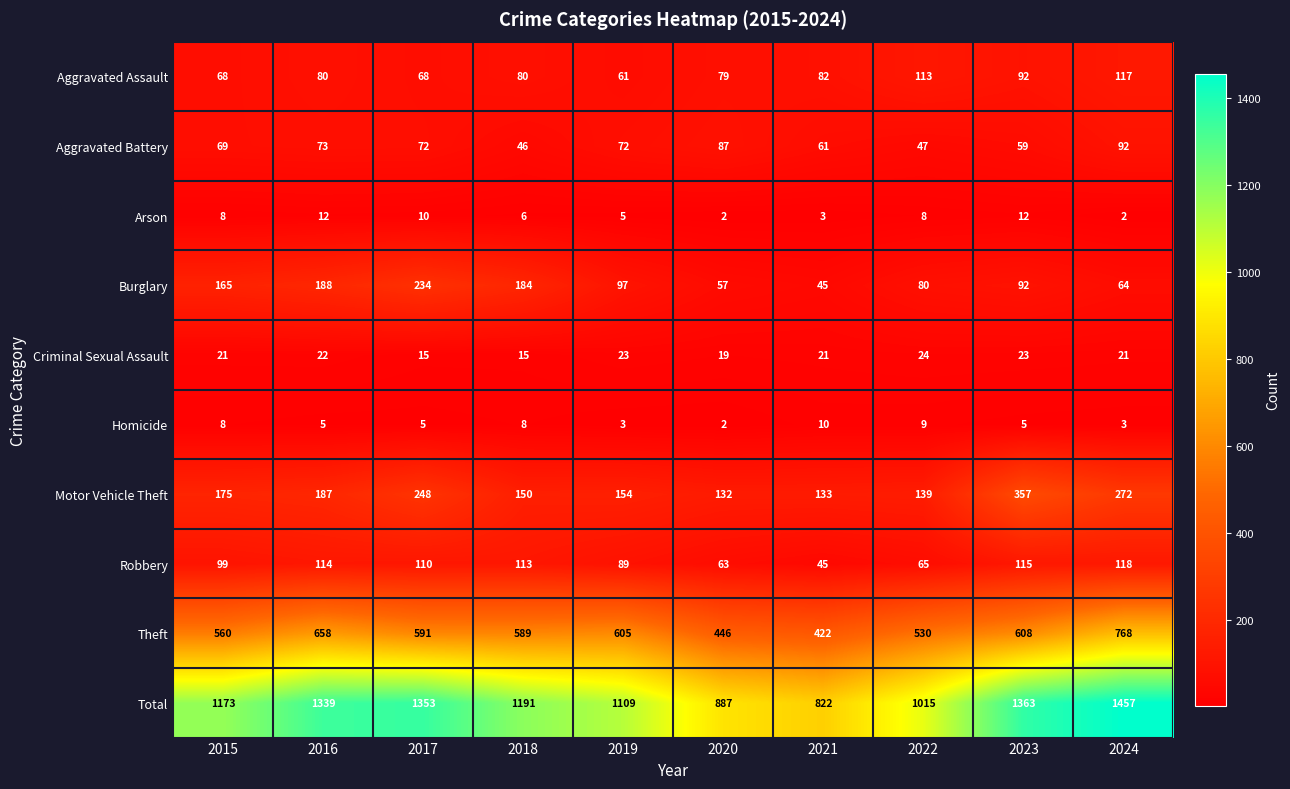

The value of Criminal Sexual Assault at 2016 is 11. True or false?

False